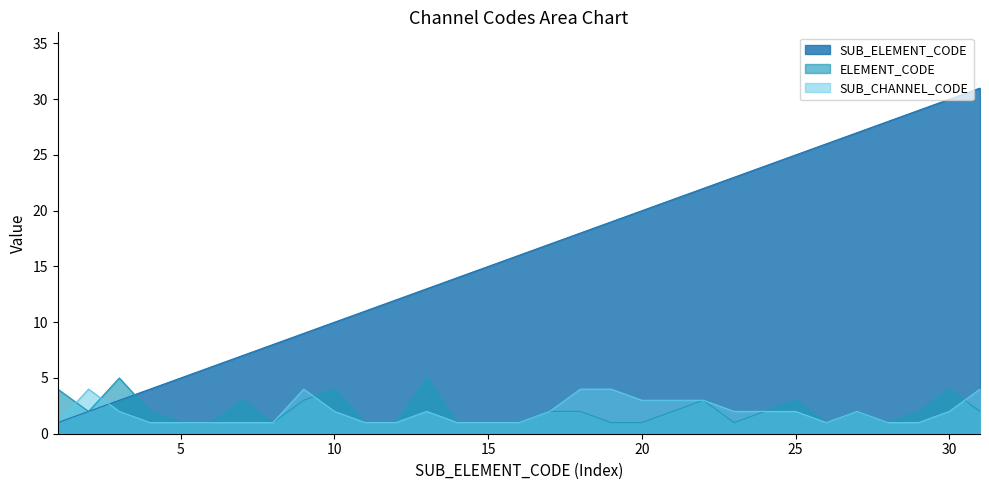

What is the sum of all SUB_ELEMENT_CODE values?

496